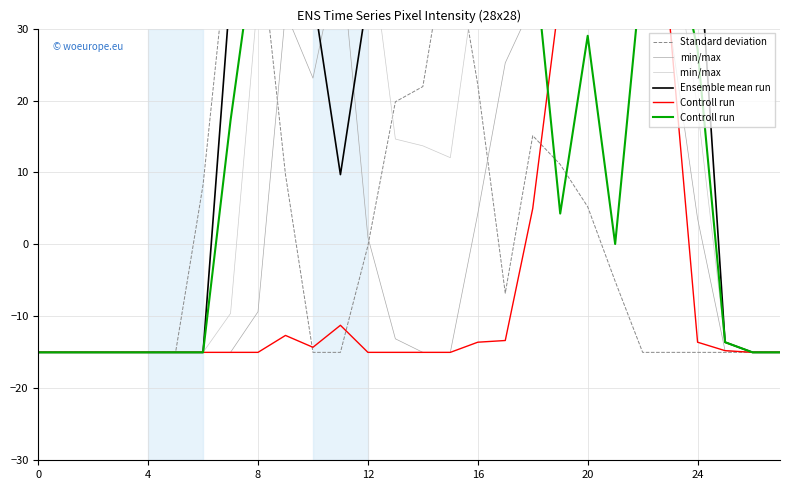

At which label is Controll run  closest to 14?

7